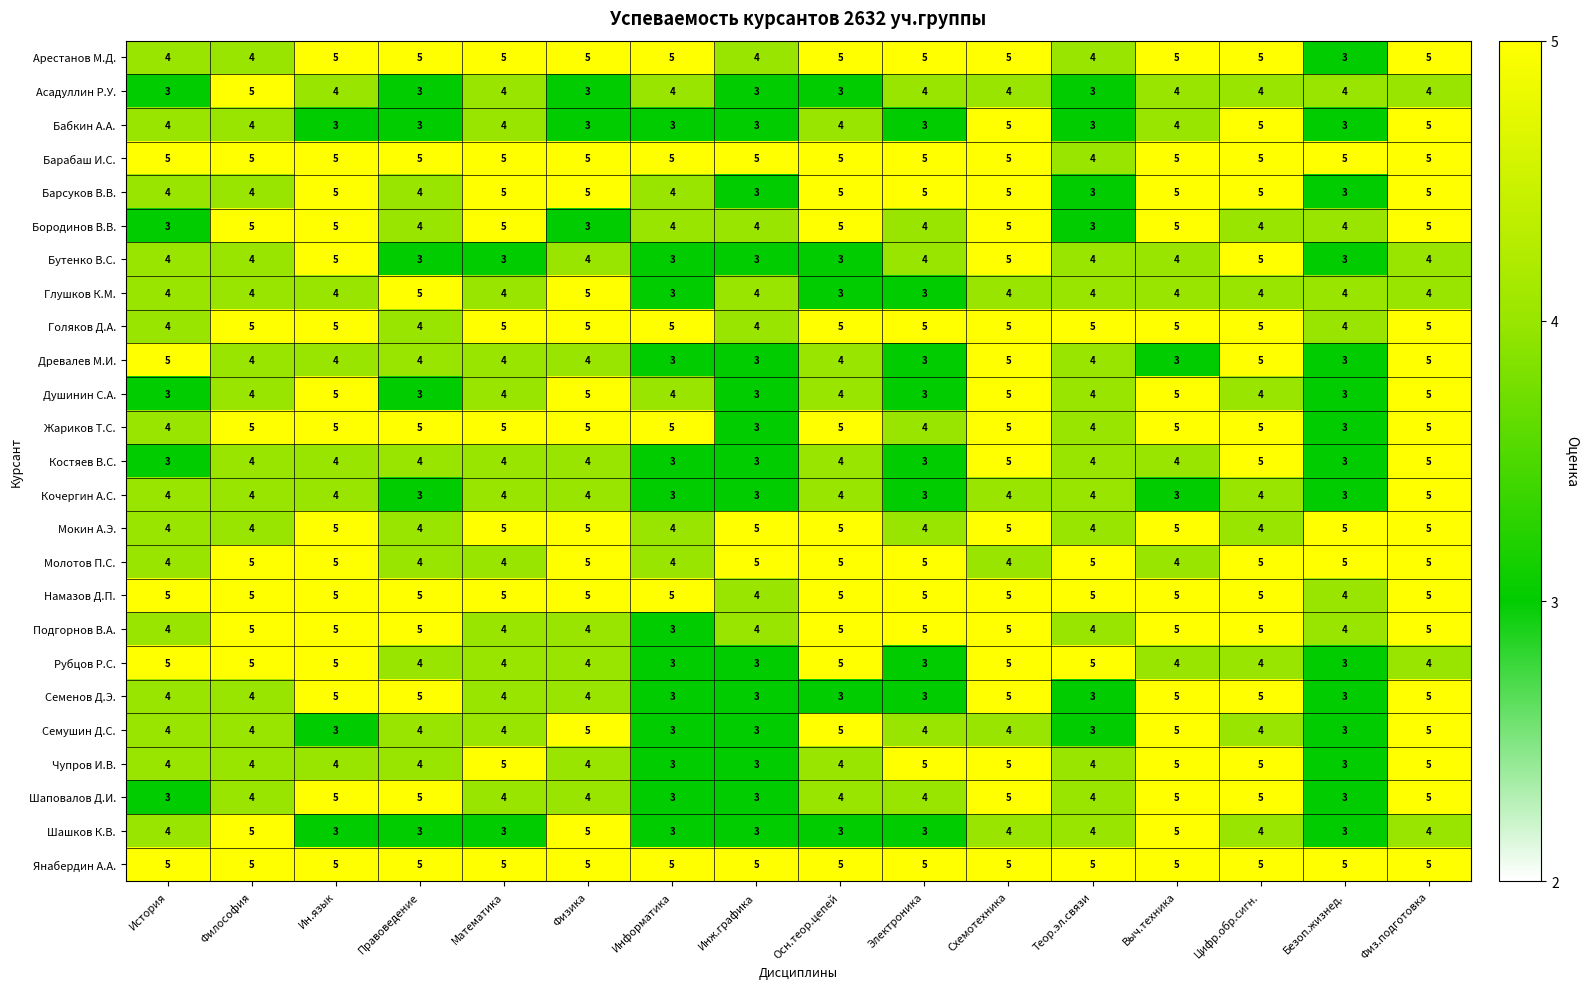

What is the average value of the Душинин С.А. series?

4